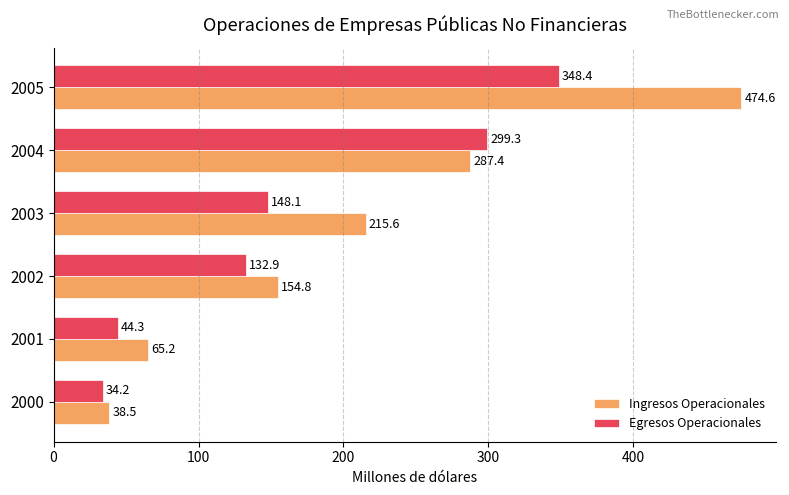

What is the approximate value of Egresos Operacionales at 2005?

348.4